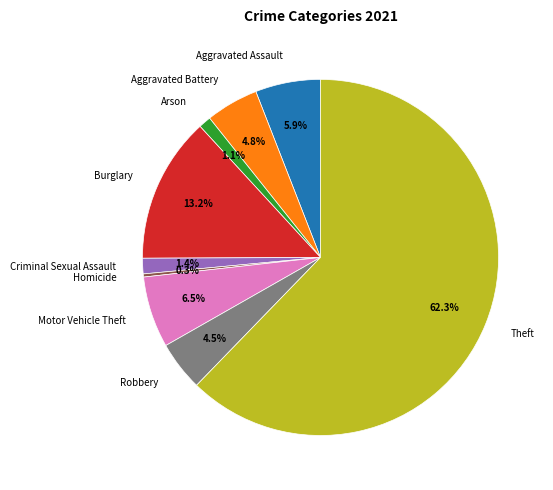

Which category has the smallest portion of the pie?

Homicide